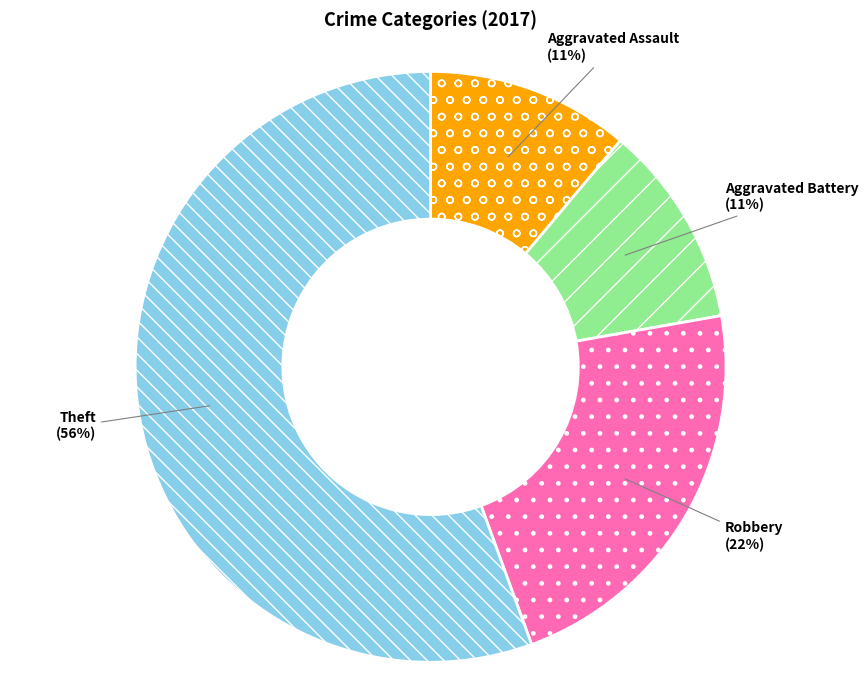

The Robbery slice represents 14% of the pie. True or false?

False